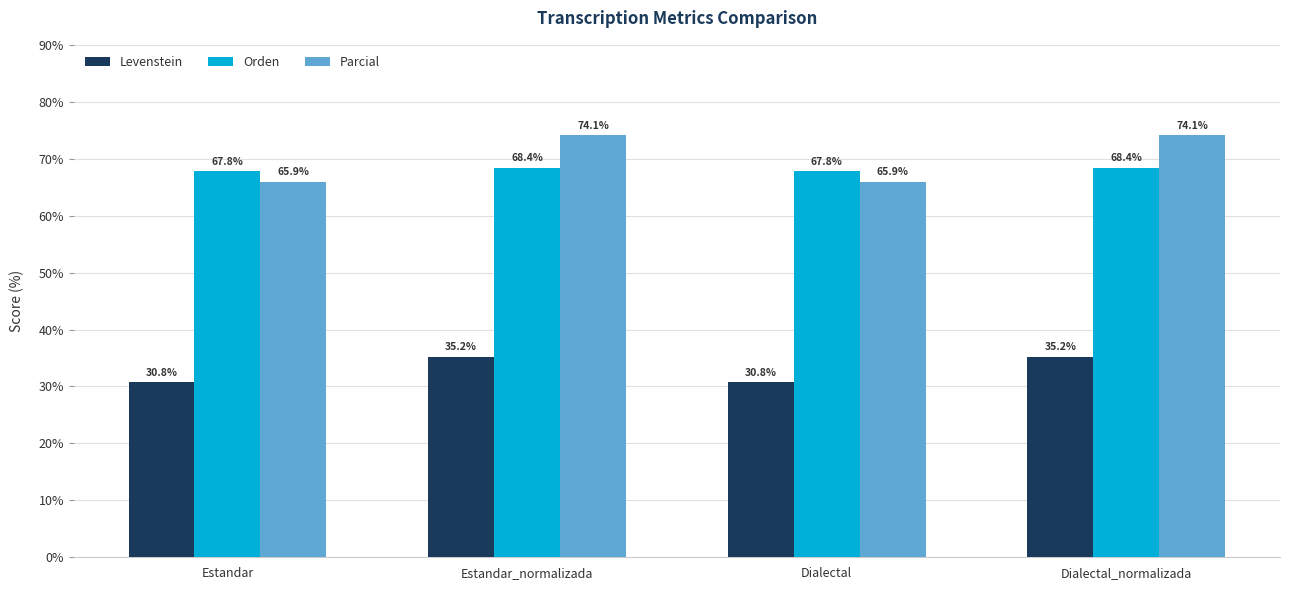

Which series has the widest spread of values?

Parcial